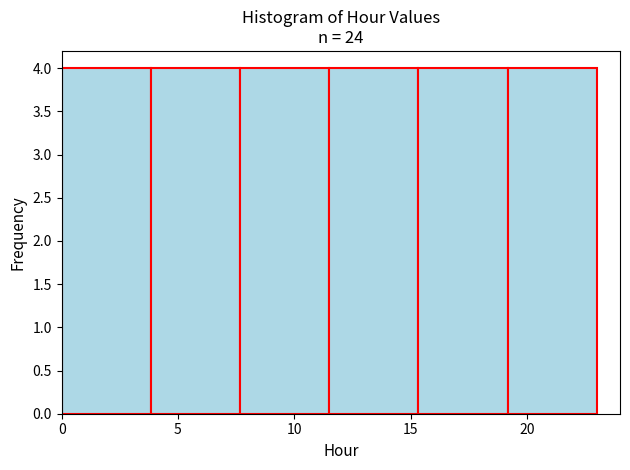

What is the height of the bar covering 15.5 to 19.0 on the x-axis? Neither the bar edges nor the heights are printed on the chart, so give them approximately, as read against the axes.

4